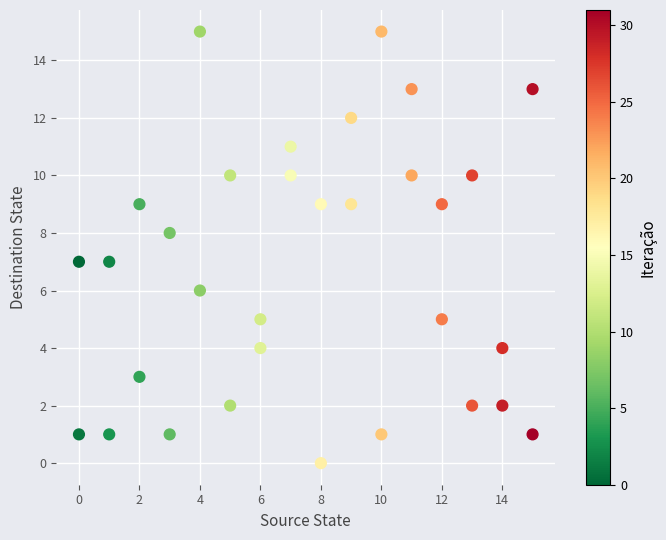

What is the range of Y values (max minus min)?

15